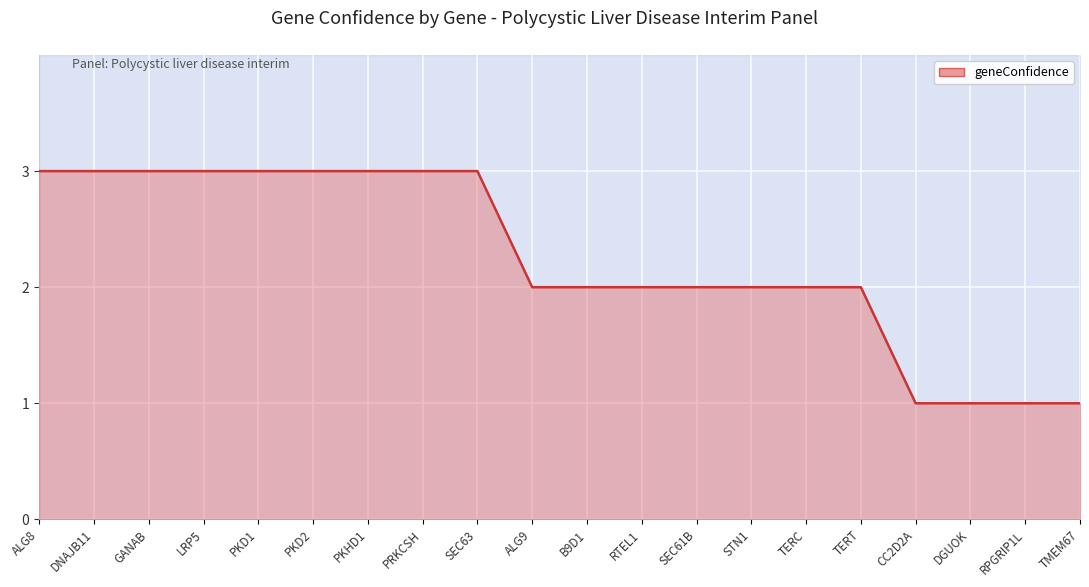

What is the value of the 6th point from the left?

3